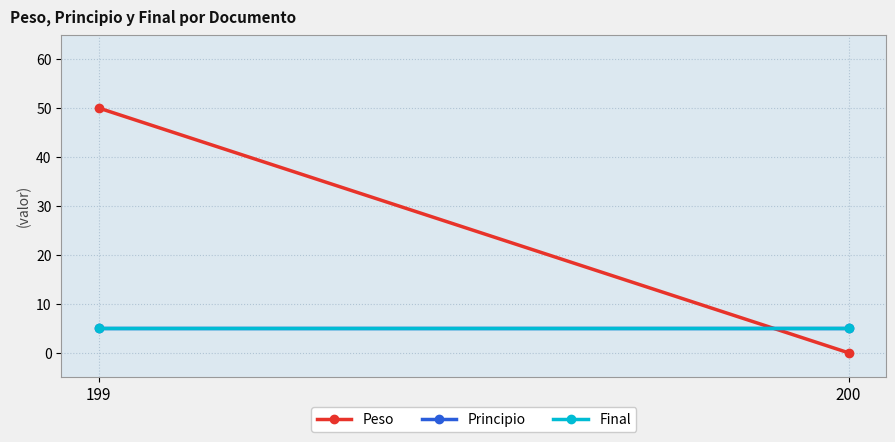

What is the minimum value for Final?

5